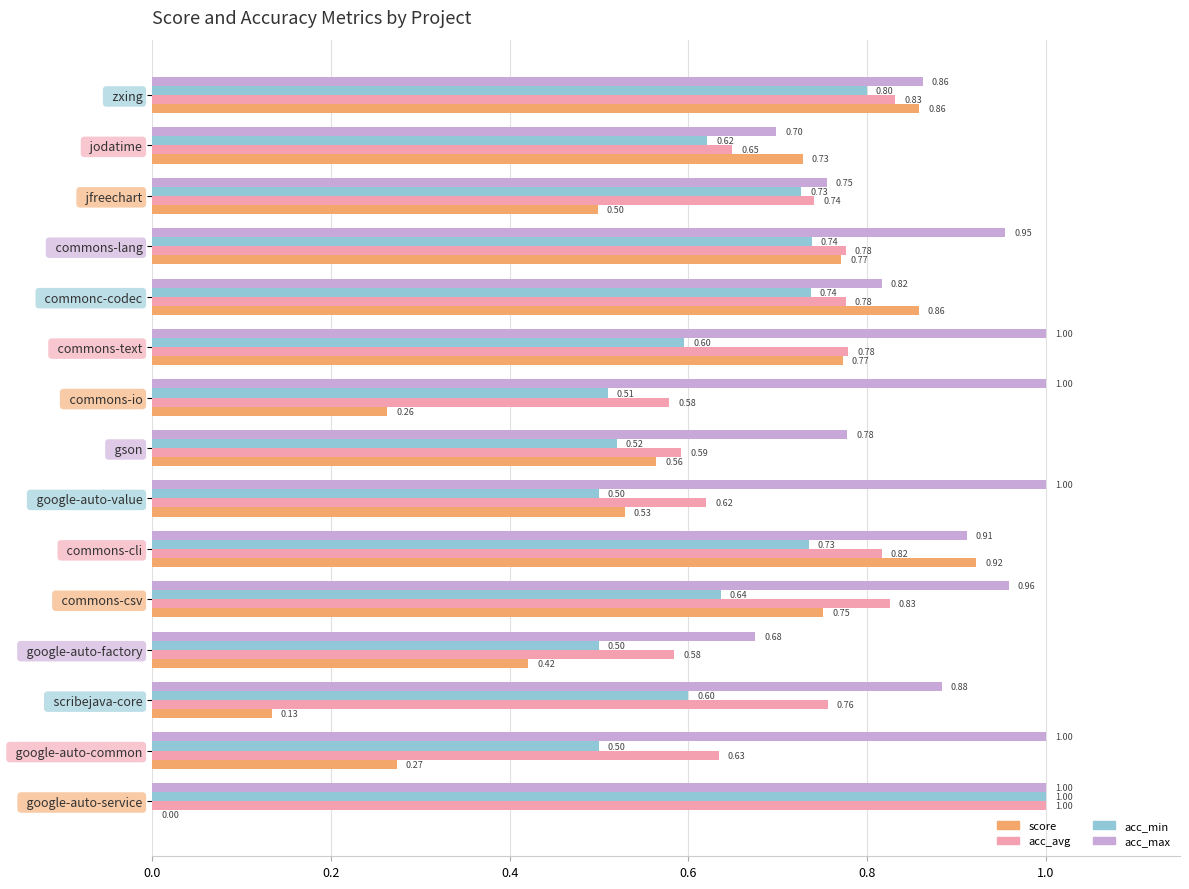

Which series has the largest range (max minus min)?

score